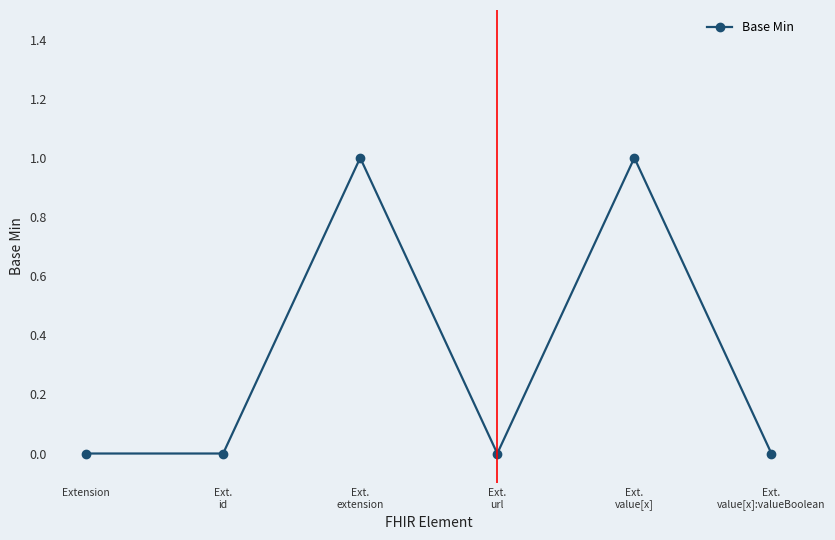

What is the difference between the maximum and minimum values?

1